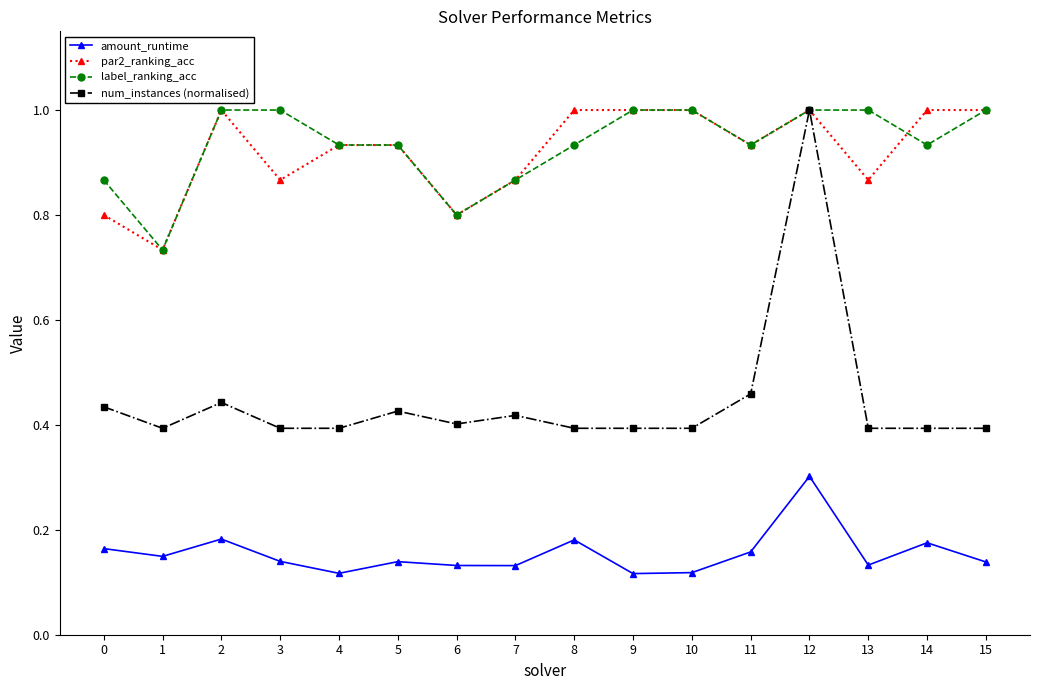

At which category does amount_runtime reach its first local valley?

1